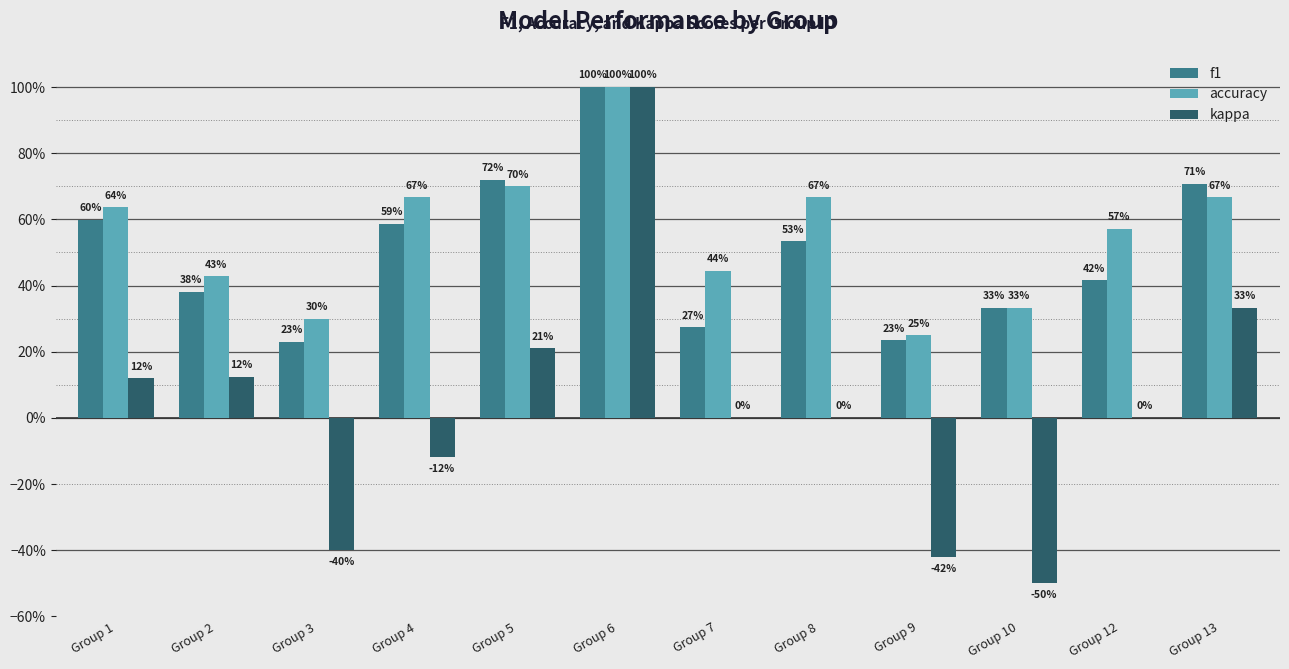

What are all the series names shown in the legend?

f1, accuracy, kappa